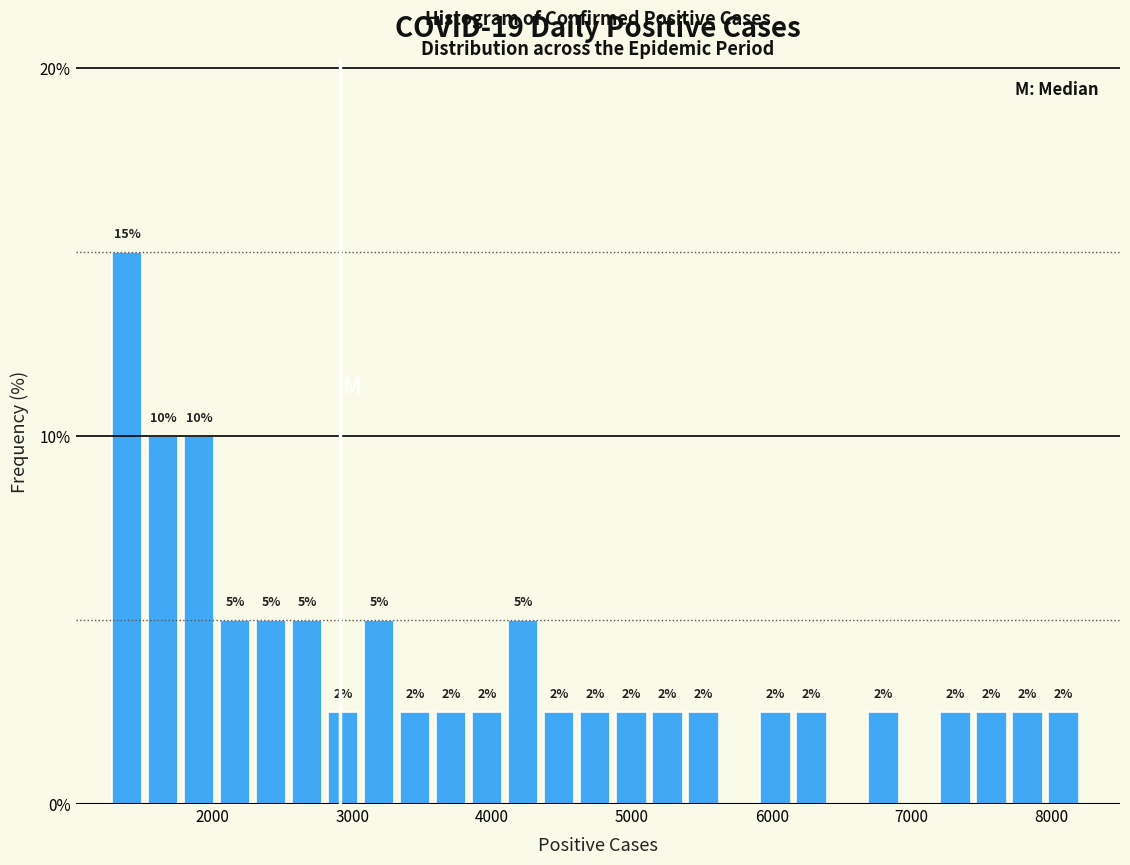

Around what value on the x-axis is the tallest bar? Give the approximate position of its centre, as read against the axis.

1400